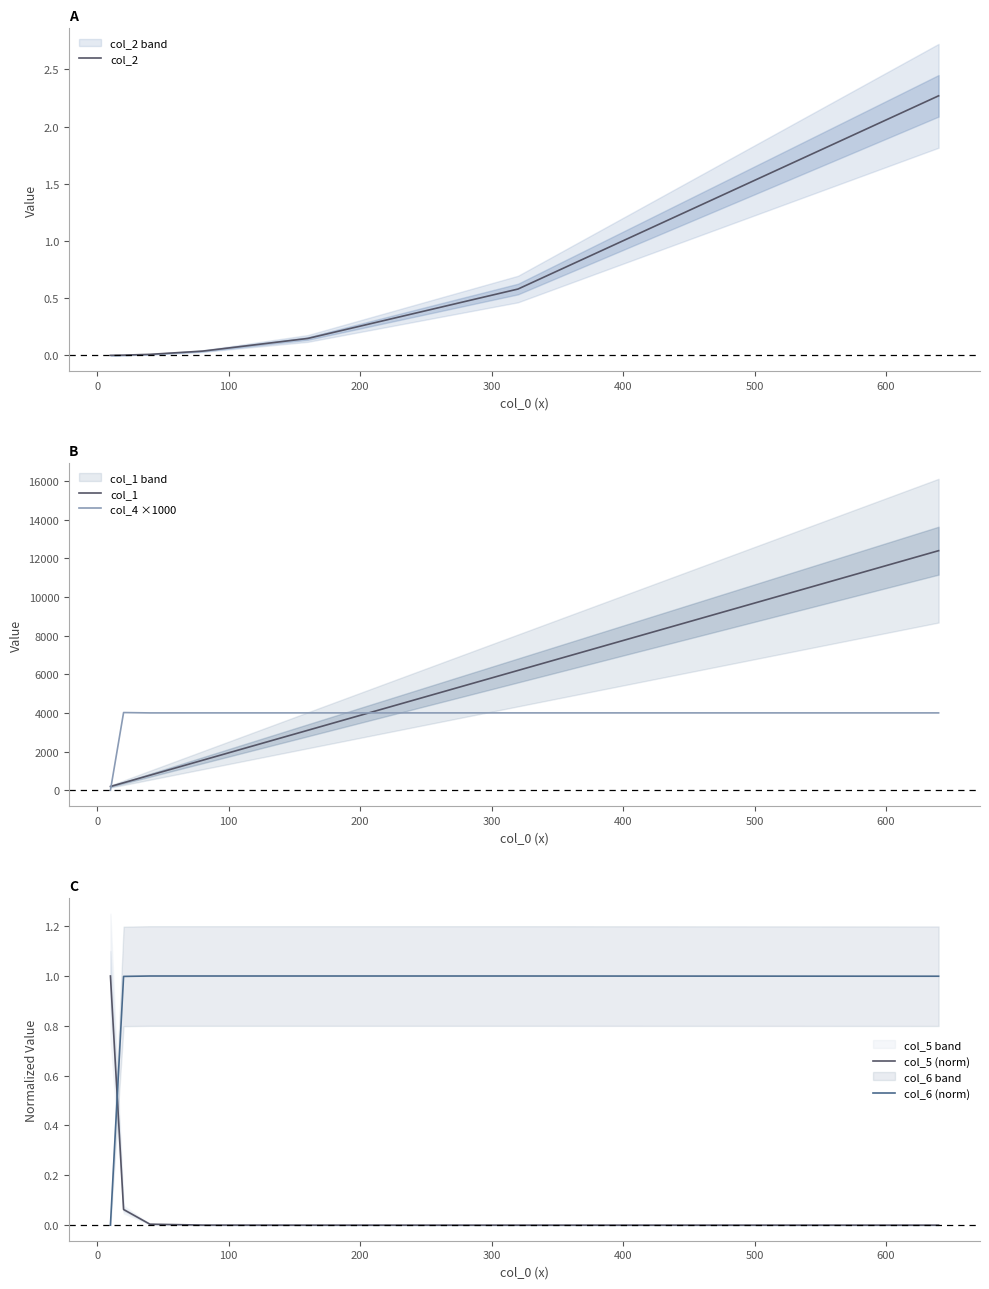

True or false: col_5 (norm) and col_4 ×1000 cross at least once.

True